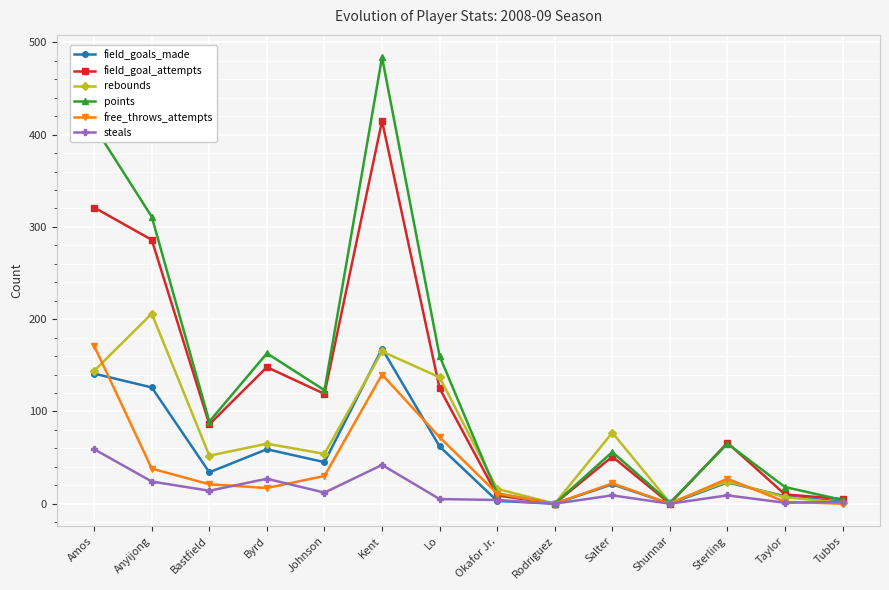

What is the label of the 7th point from the right?

Okafor Jr.